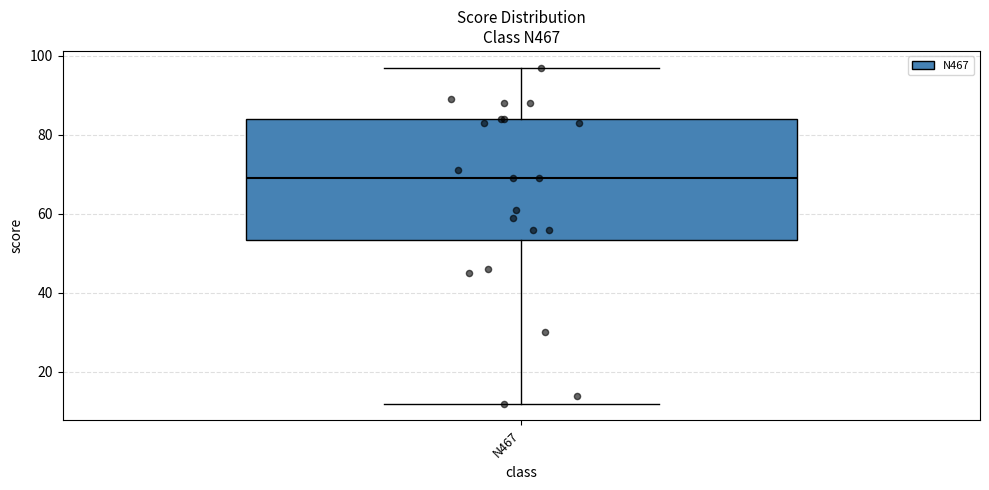

Transcribe this box plot: give where the median line is, the range the box spans, and where the two whiskers end, as read against the y-axis. The values are not printed on the chart, so give them approximately, as read against the axis.

median 70, box 54 to 84, whiskers 12 to 98